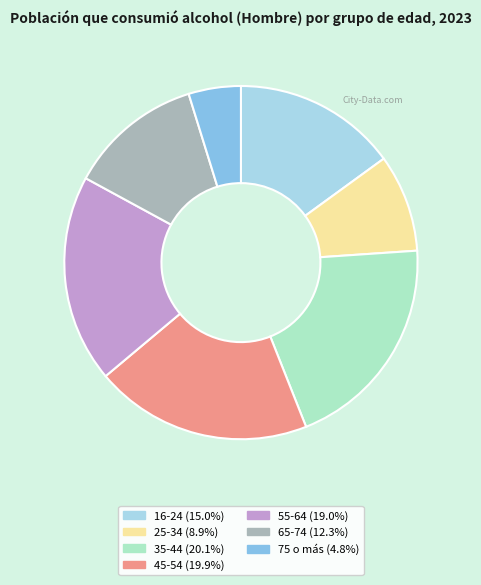

Combined, do 45-54 (19.9%) and 16-24 (15.0%) account for over 50%?

No